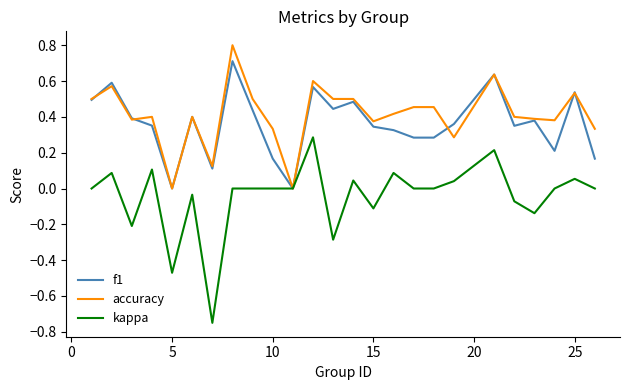

Which series has the widest spread of values?

kappa